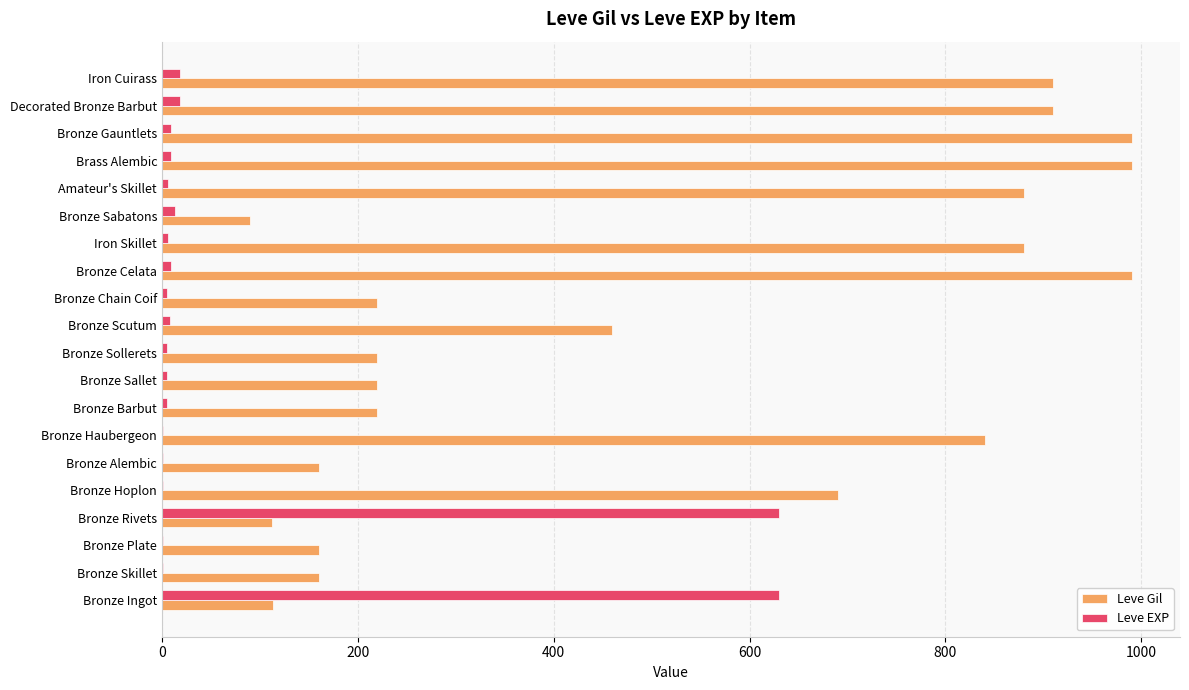

The value of Leve Gil at Bronze Scutum is 170. True or false?

False